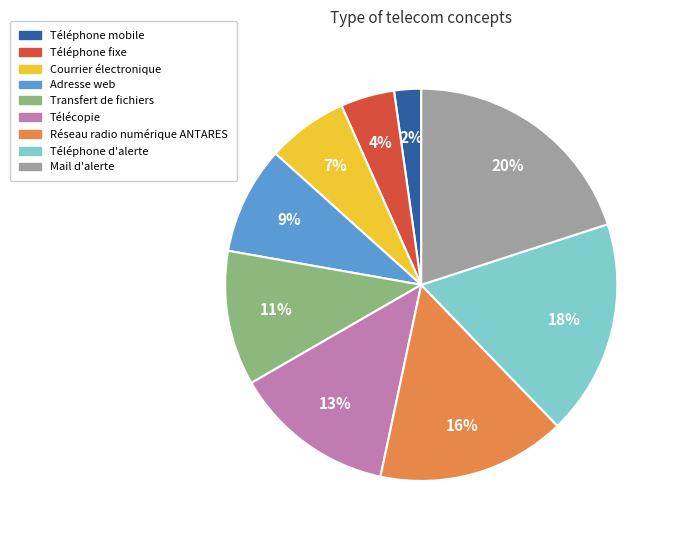

Is the sum of Téléphone fixe and Télécopie greater than half?

No